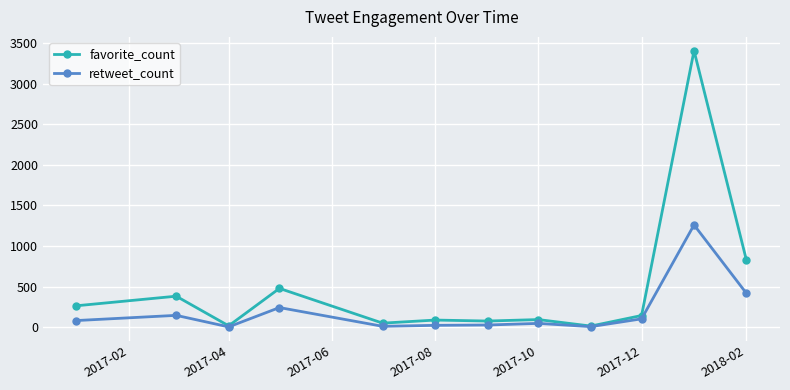

True or false: favorite_count has more than 0 interior local peaks.

True